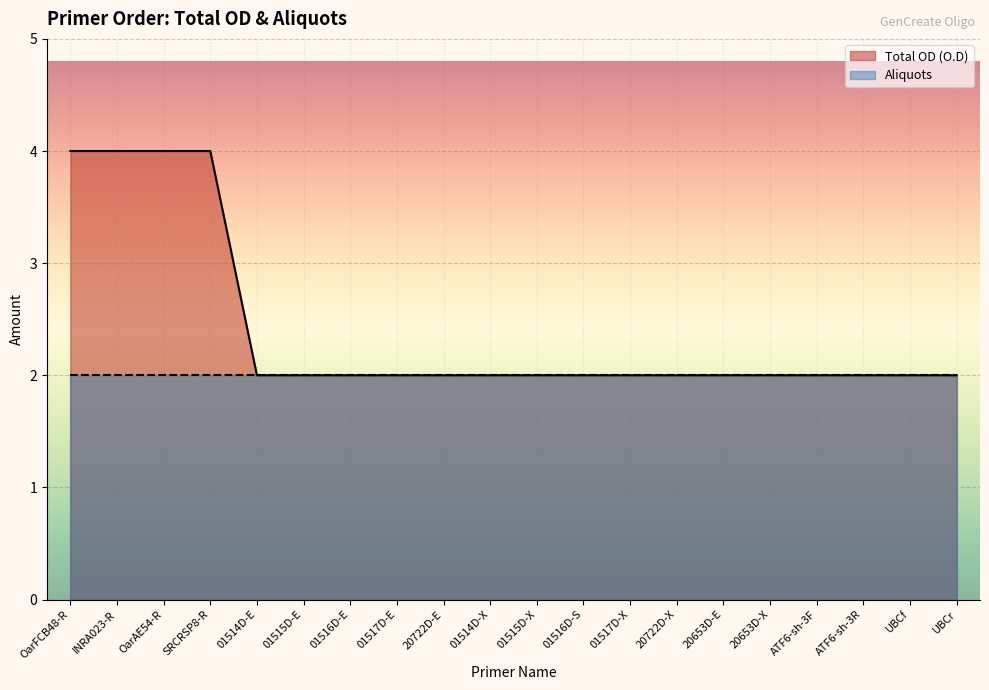

What is the minimum value shown in the chart?

2